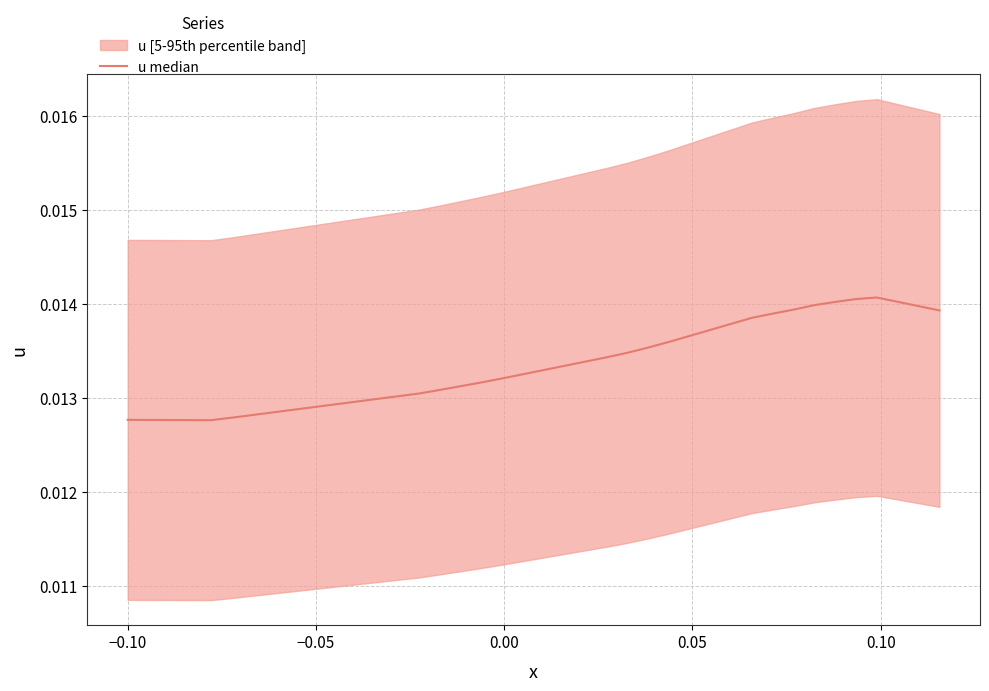

Is it true that the value at 0.00 is 0.0?

False